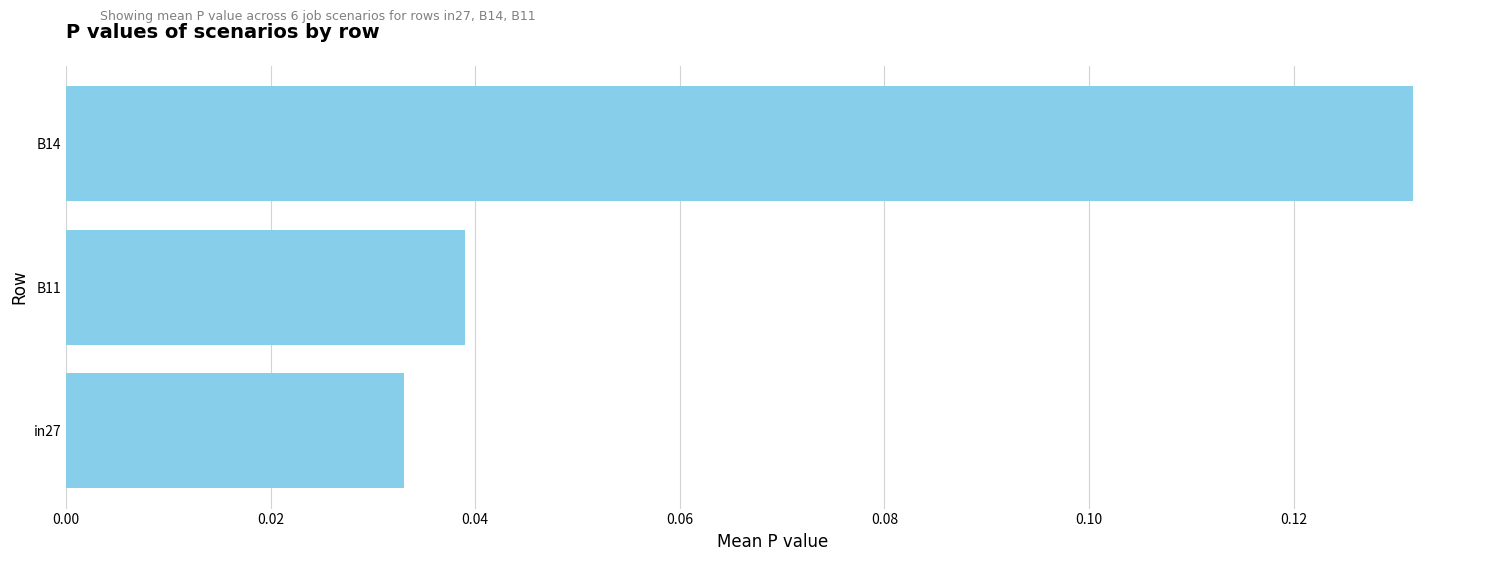

How many bars are there in total?

3